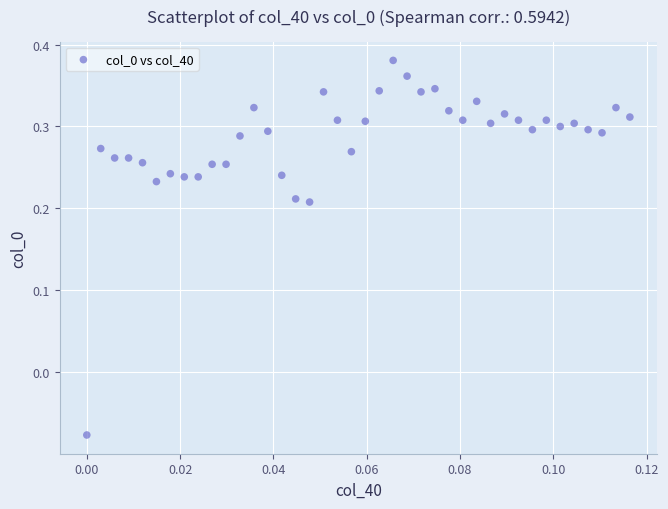

What is the range of Y values (max minus min)?

0.5